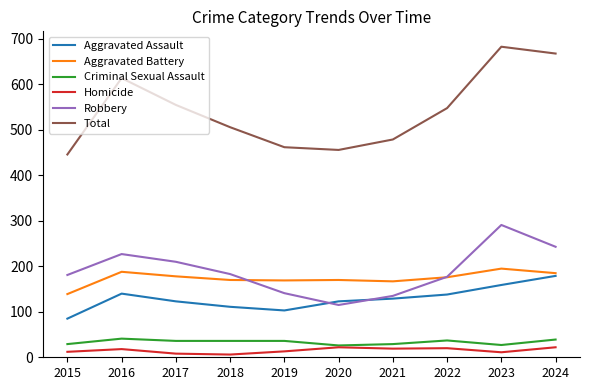

Does the chart have visible grid lines?

No